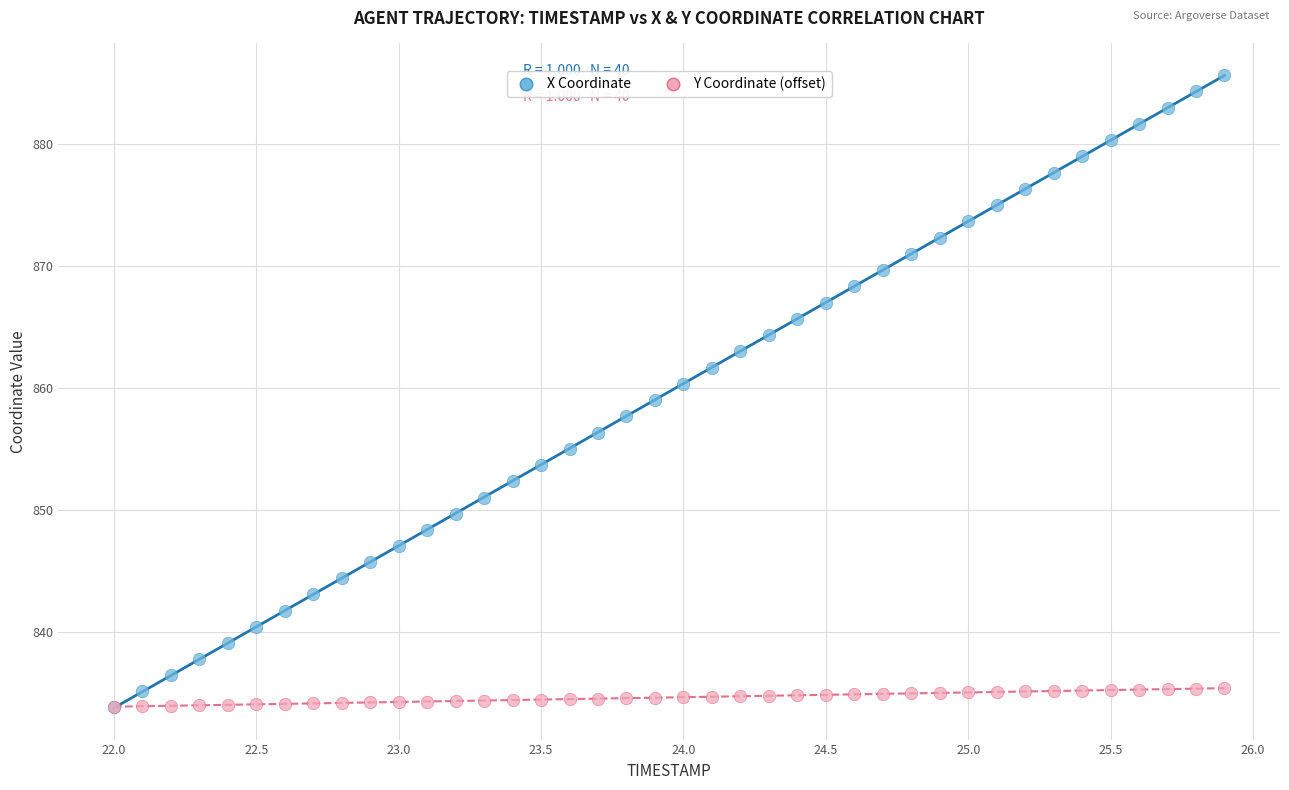

What are all the series names shown in the legend?

X Coordinate, Y Coordinate (offset)